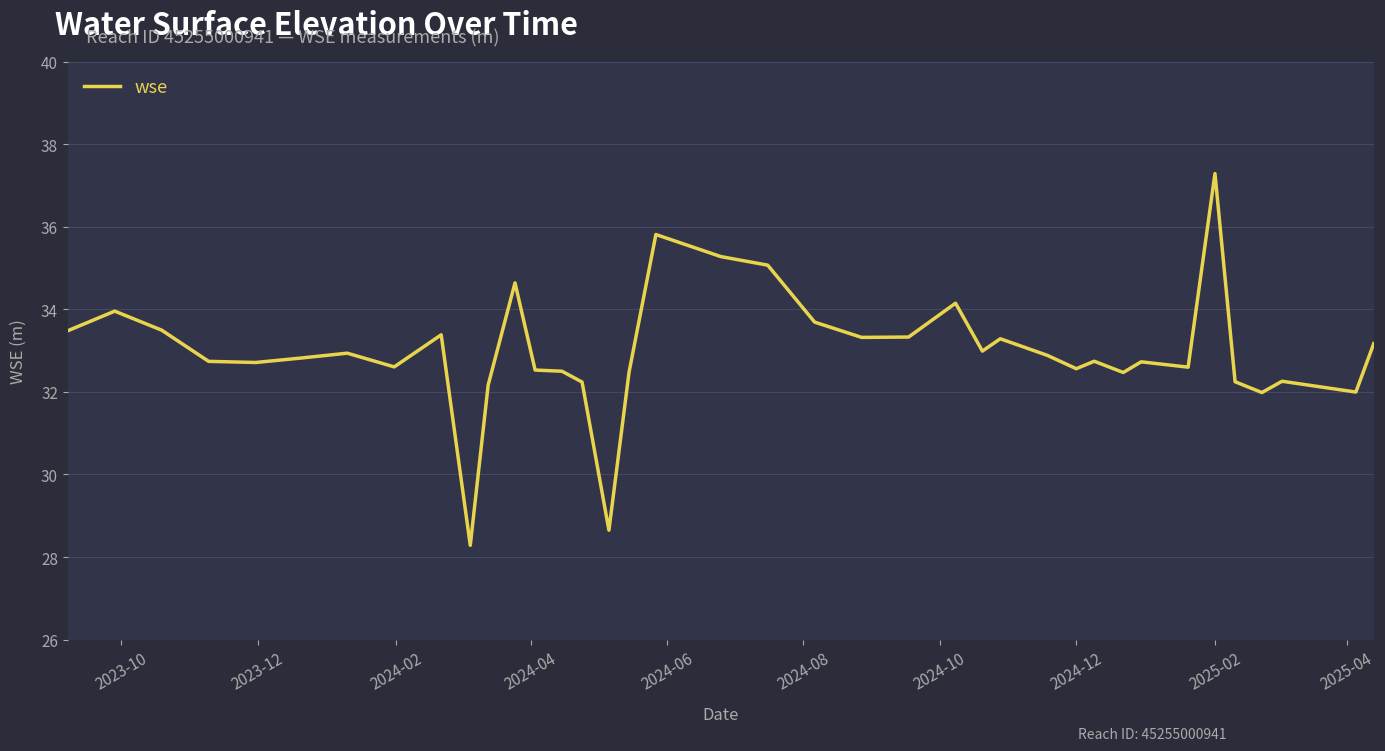

What is the maximum value shown in the chart?

37.3